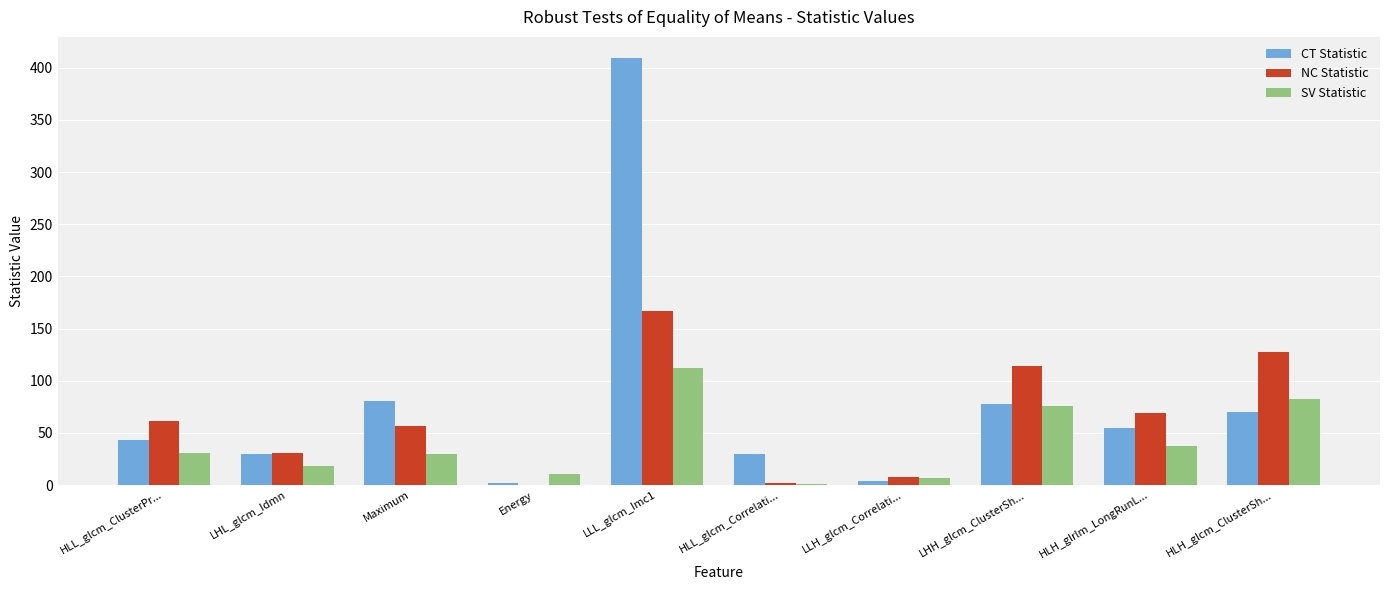

At which category is the sum across all series the highest?

LLL_glcm_Imc1